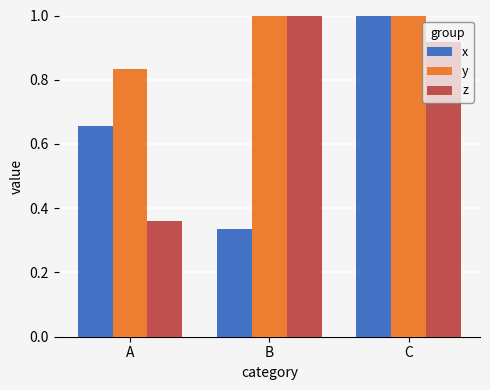

List the labels in order of x value, smallest first.

B, A, C